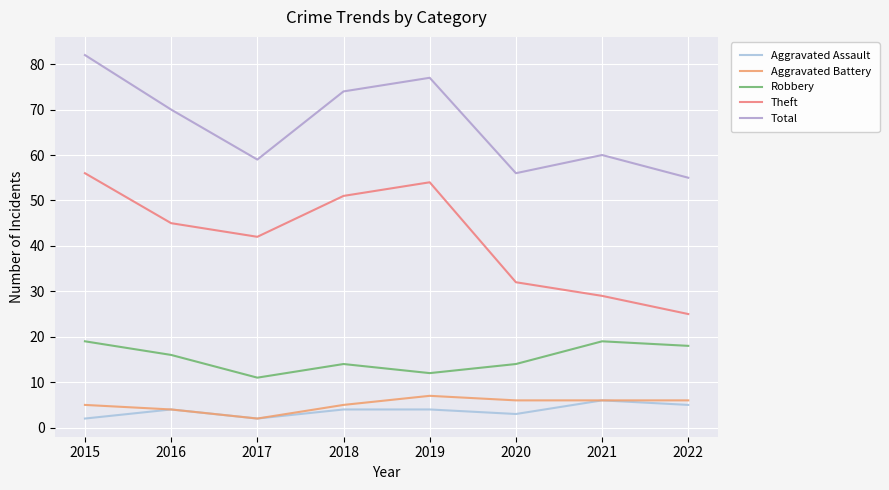

True or false: Aggravated Battery and Robbery intersect in this chart.

False